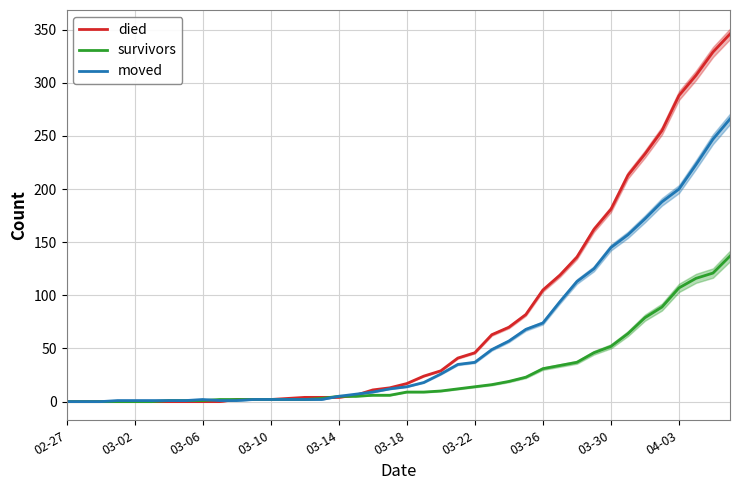

The value of died at 03-18 is 17. True or false?

True